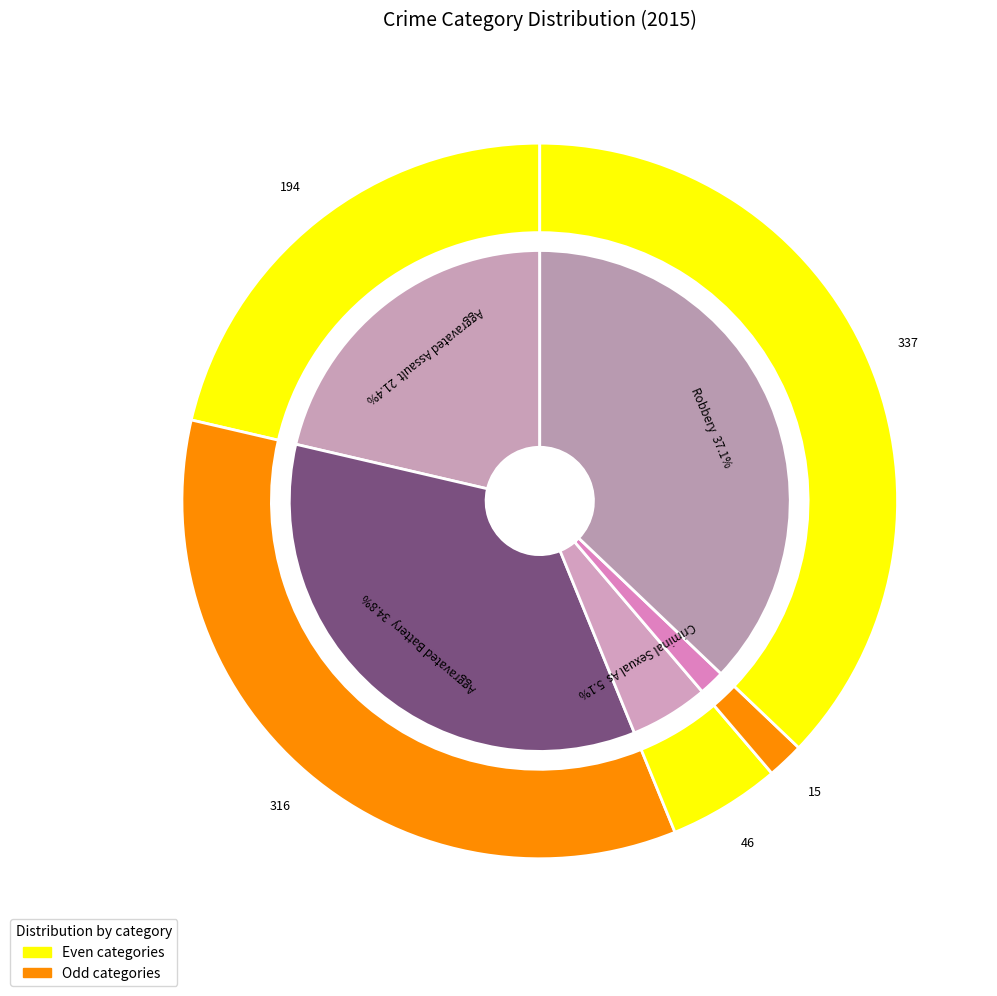

To the nearest percent, what is the average slice percentage?

20%